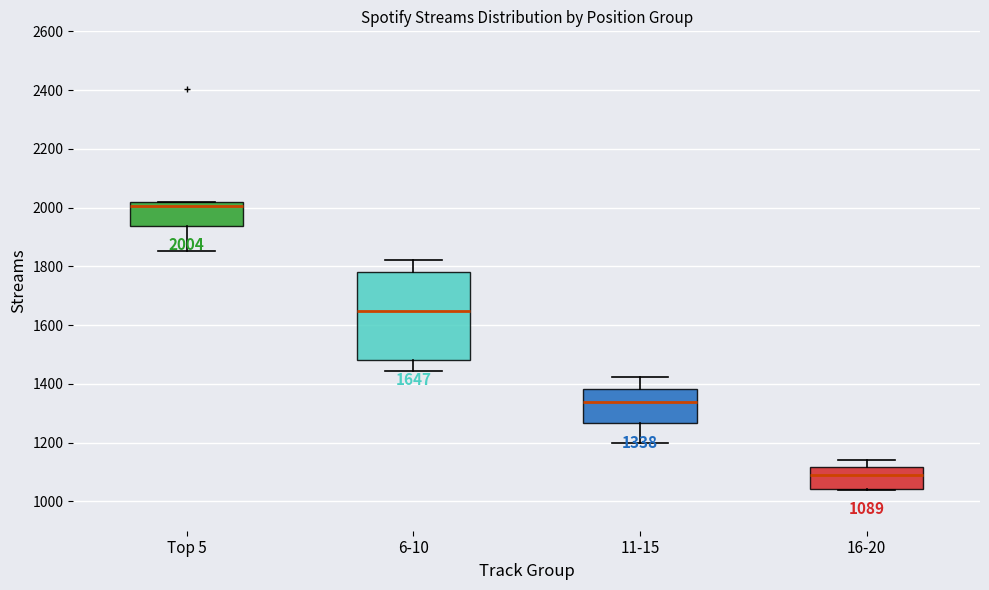

Which box's median line is the highest?

Top 5